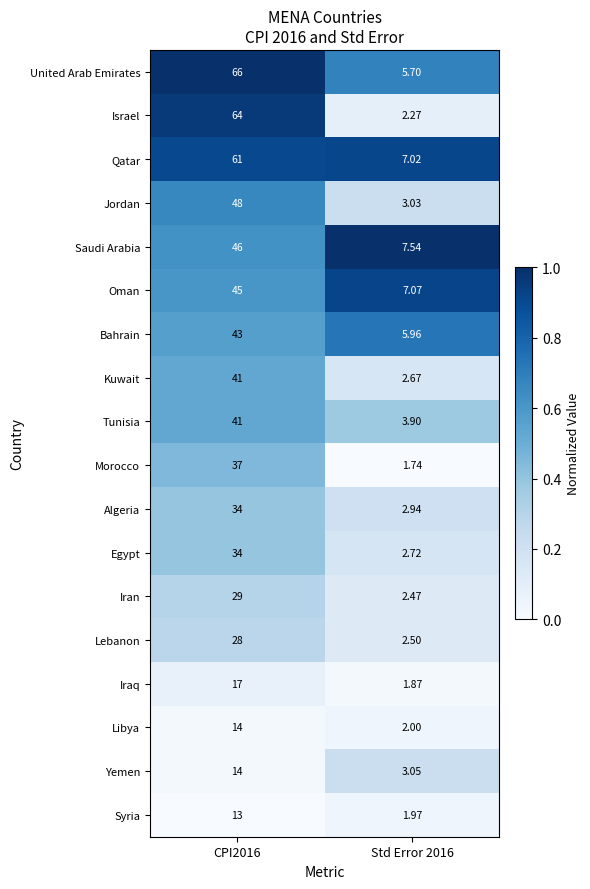

Which series has the widest spread of values?

Israel